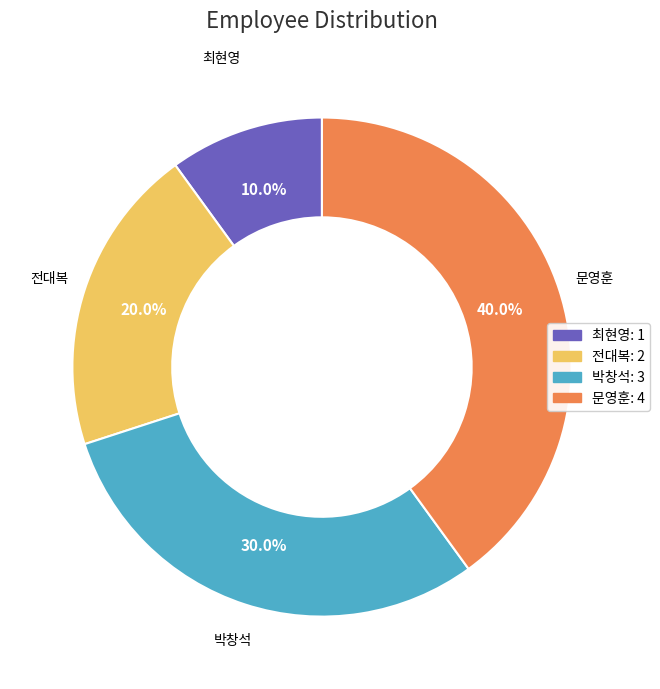

True or false: 박창석 accounts for 30% of the total.

True